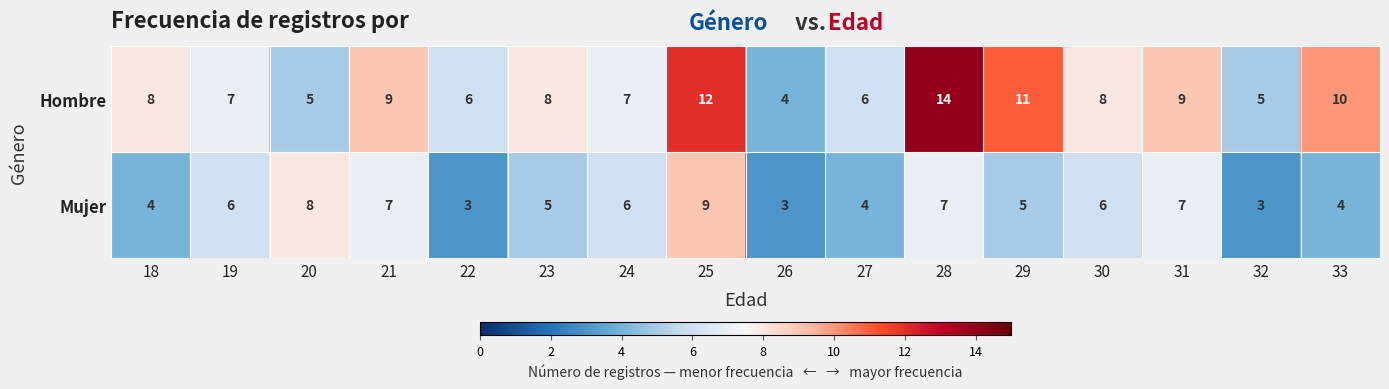

What is the highest value of the Hombre series?

14